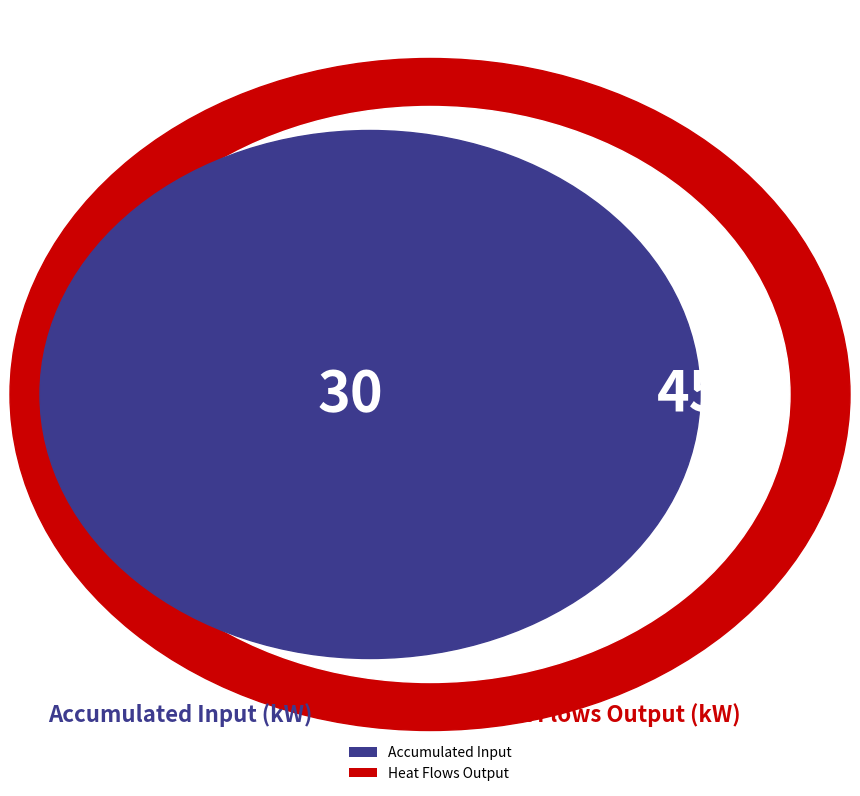

Rank the categories by value from lowest to highest.

Heat Flows Output, Accumulated Input